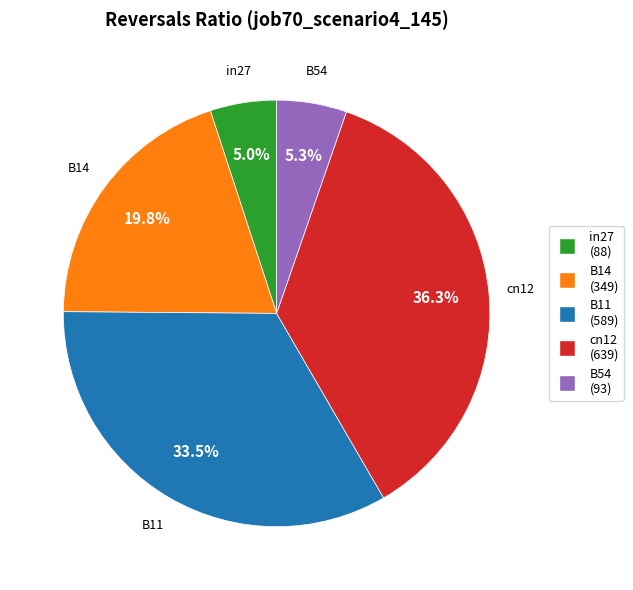

Is there a majority slice in this chart?

No